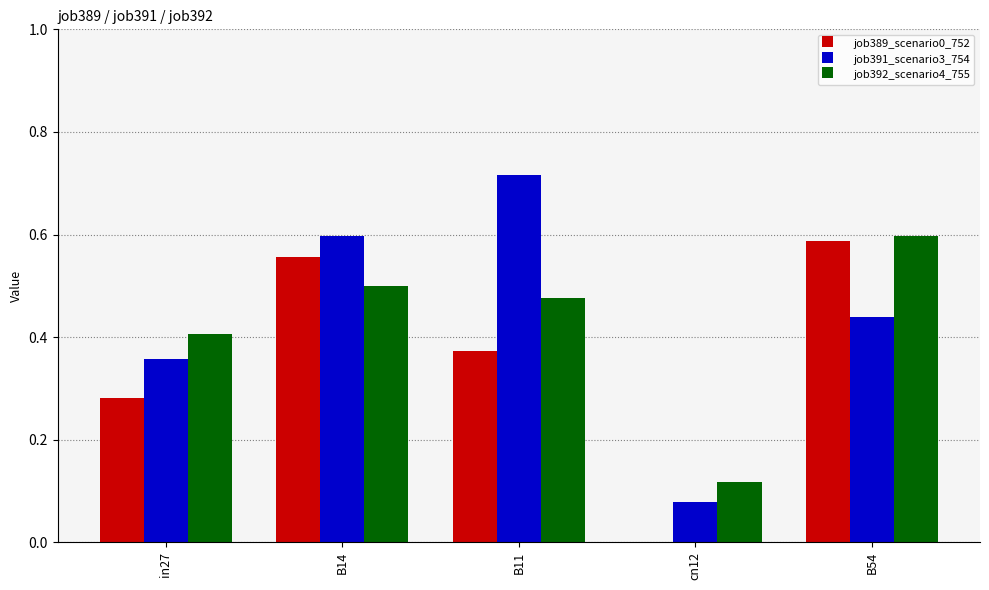

What is the total value across all series at cn12?

0.2